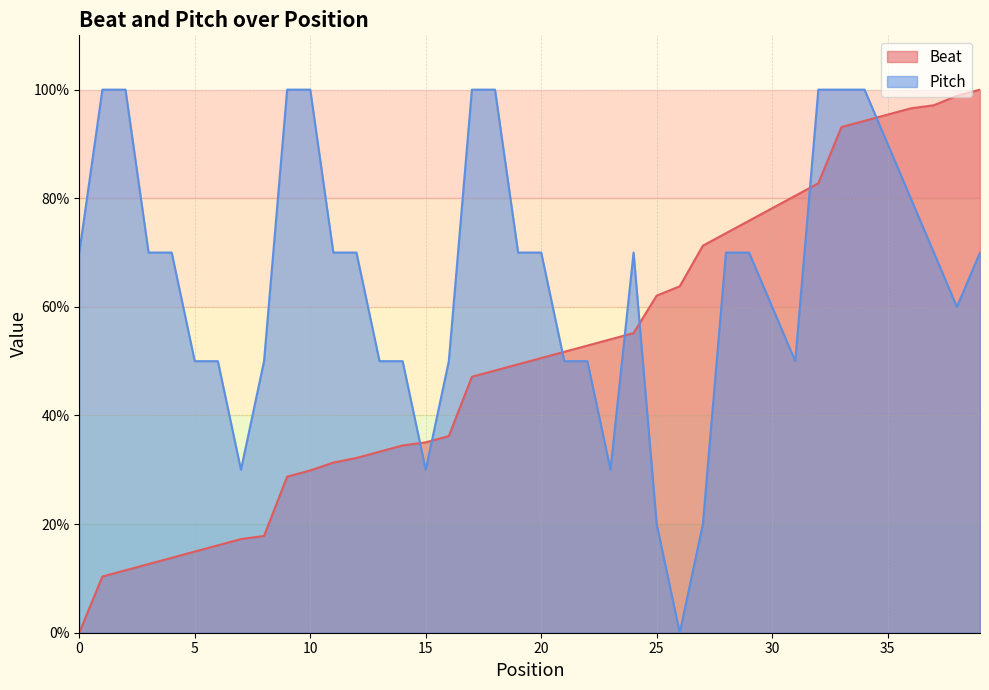

At which category is the sum across all series the highest?

34